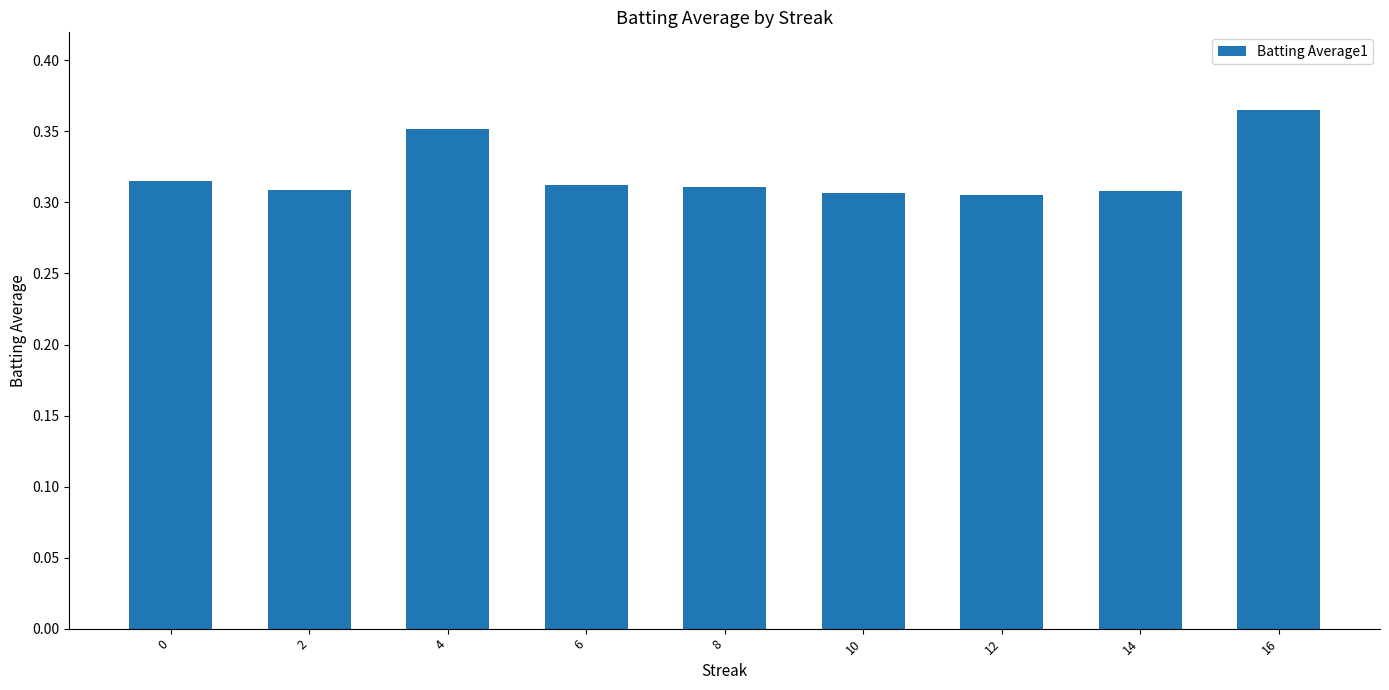

Is it true that the value at 2 is 0.5?

False